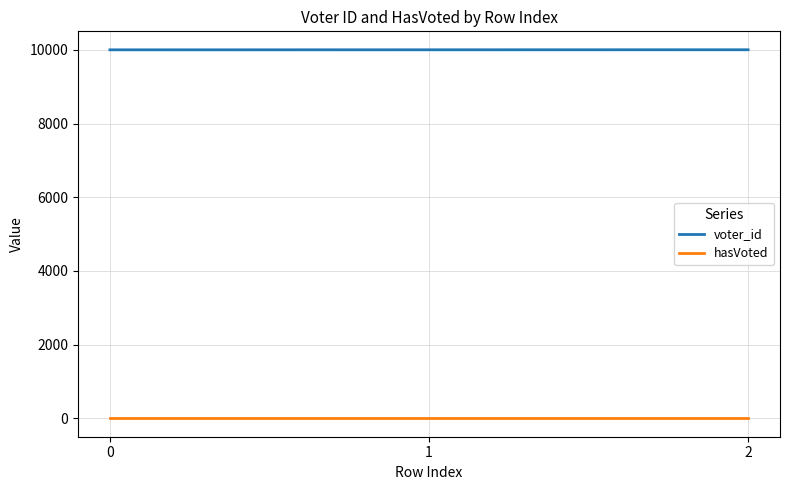

What is the sum of all hasVoted values?

3